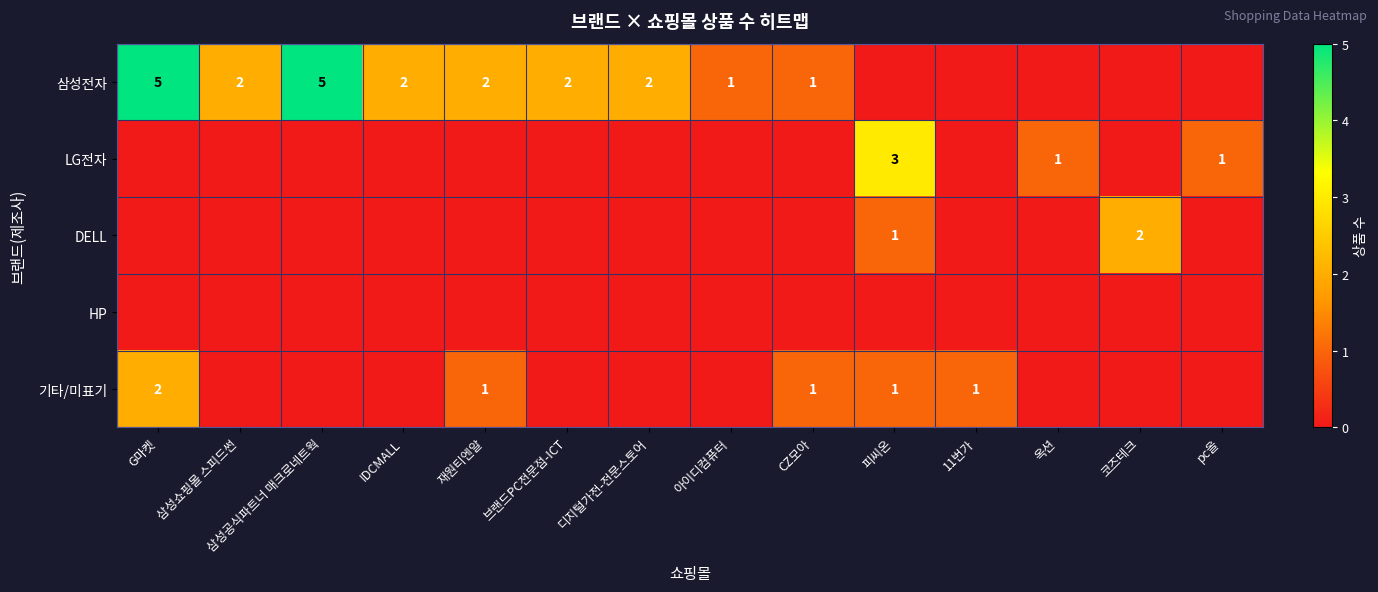

The 삼성전자 series shows 3 at 디지털가전-전문스토어. True or false?

False